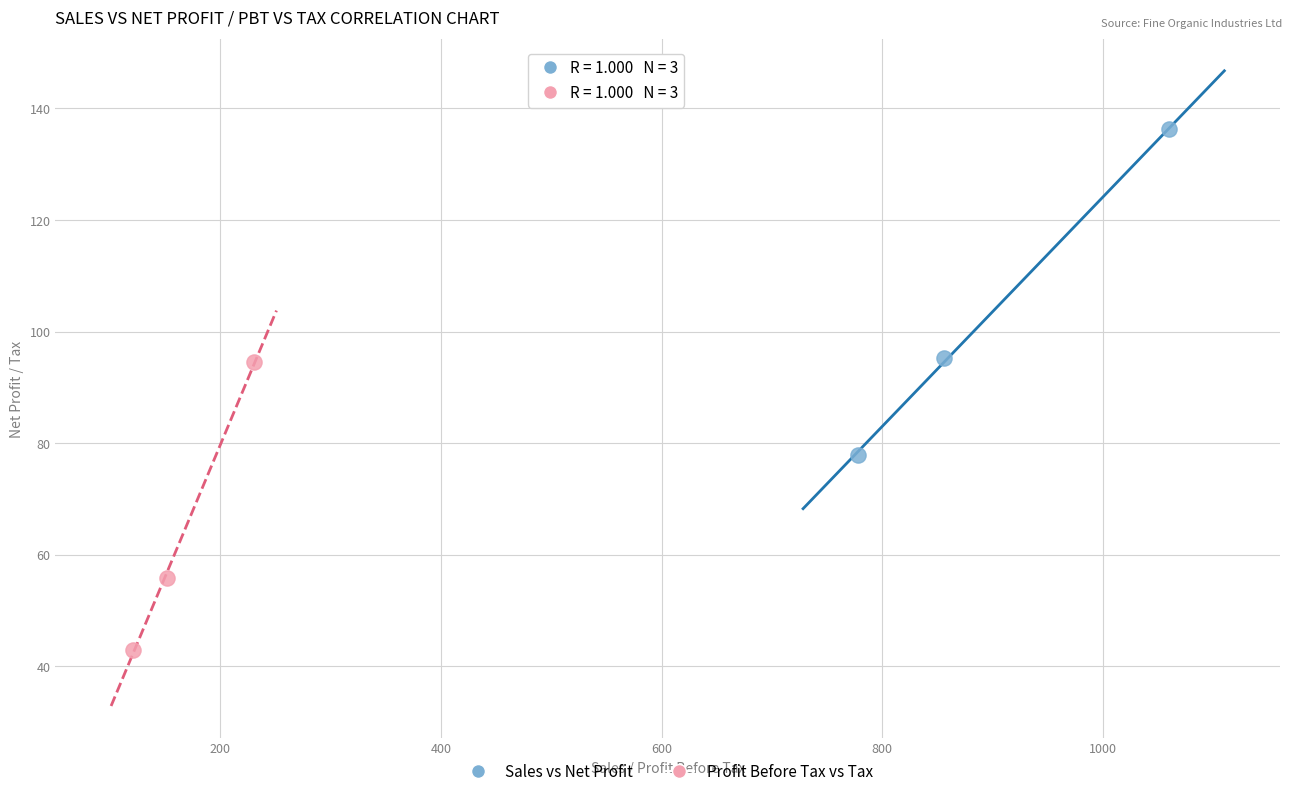

Which series contains the highest Y value?

Sales vs Net Profit